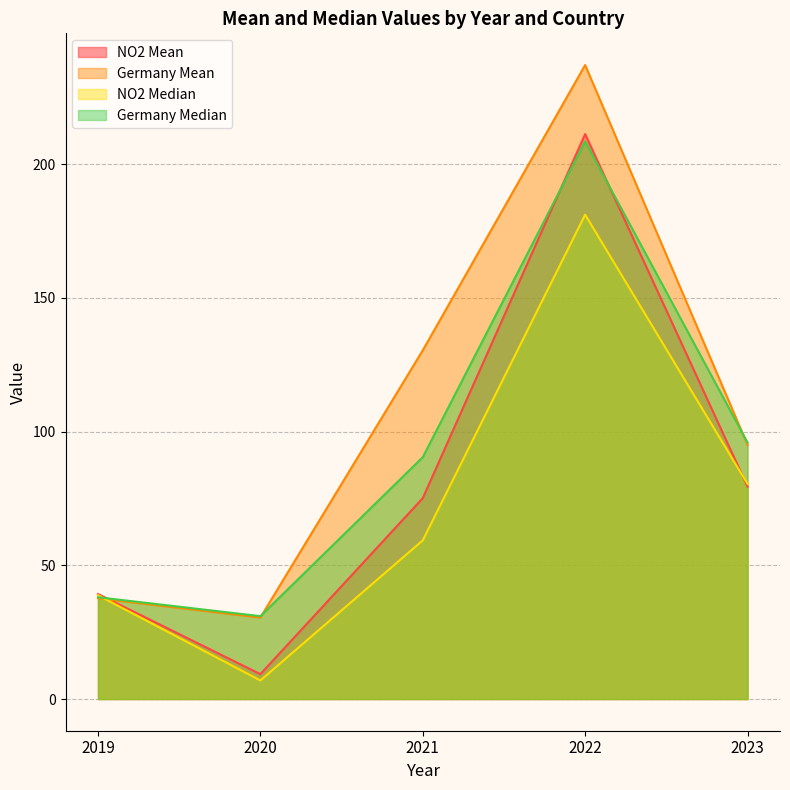

What is the total value across all series at 2019?

153.8